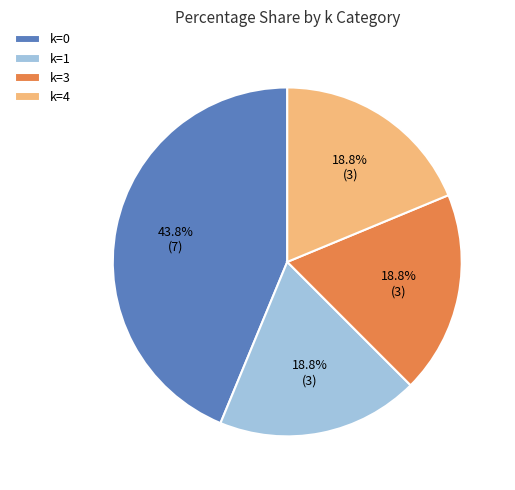

What is the ratio of the value at k=4 to the value at k=3?

1.0